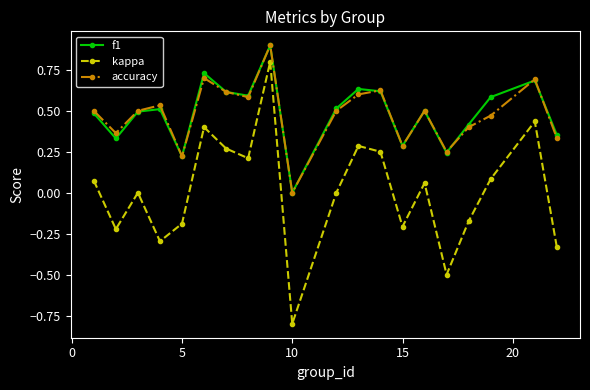

What is the maximum value shown in the chart?

0.9